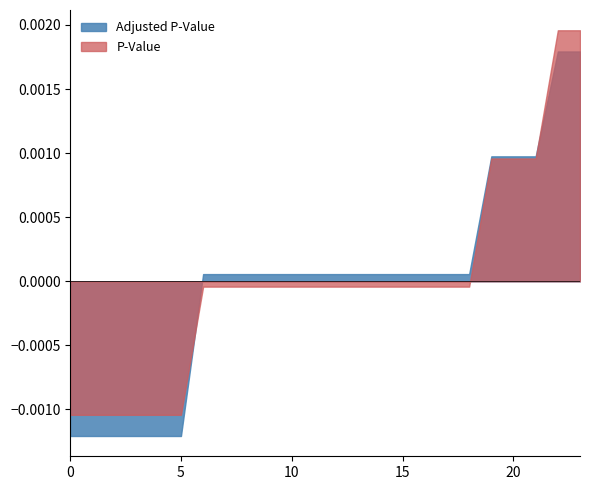

List the series in order of their peak value, lowest first.

Adjusted P-Value, P-Value